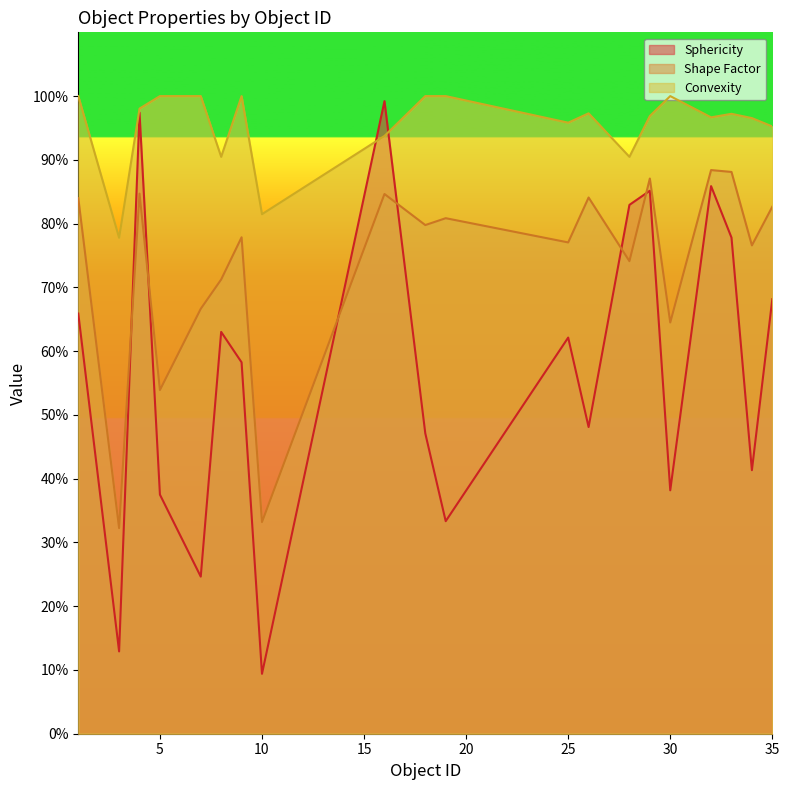

True or false: Convexity and Shape Factor cross at least once.

False